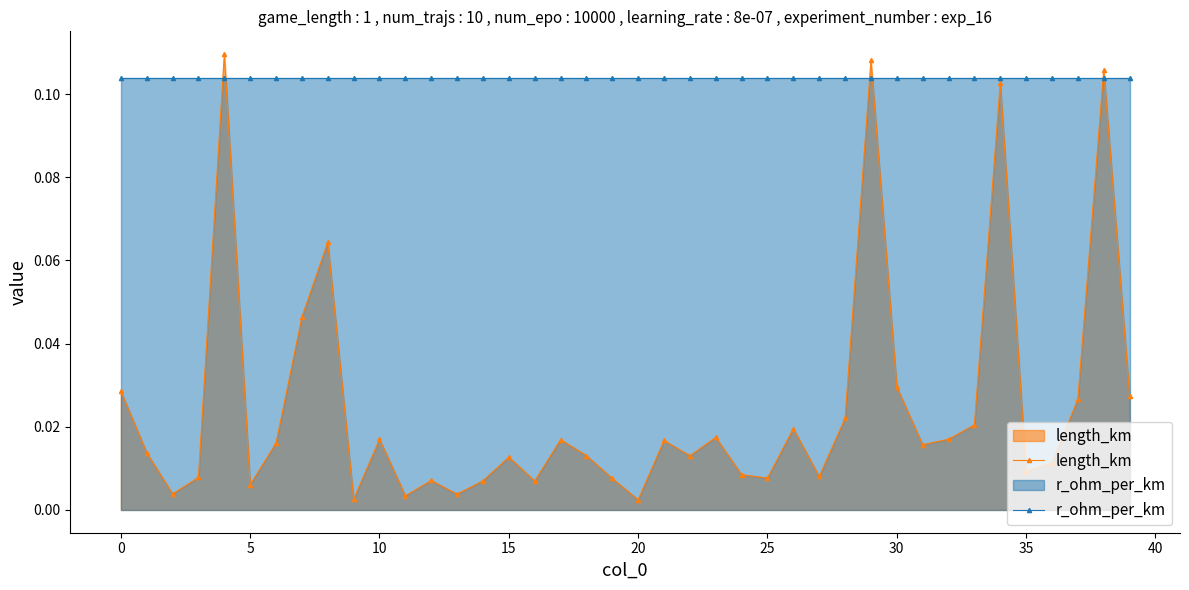

Rank the series by their average value, from lowest to highest.

length_km, r_ohm_per_km